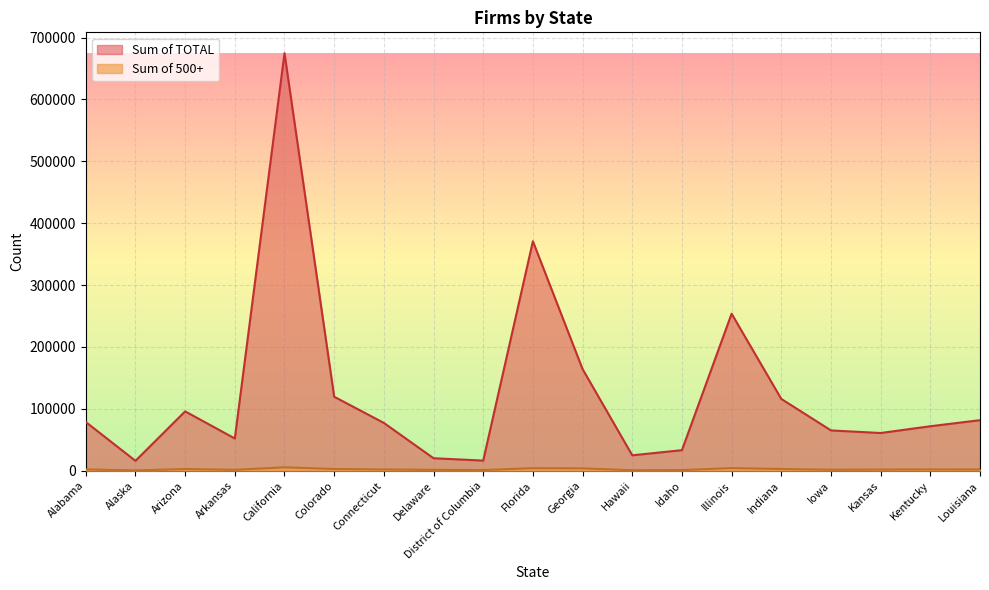

At which category is the sum across all series the highest?

California